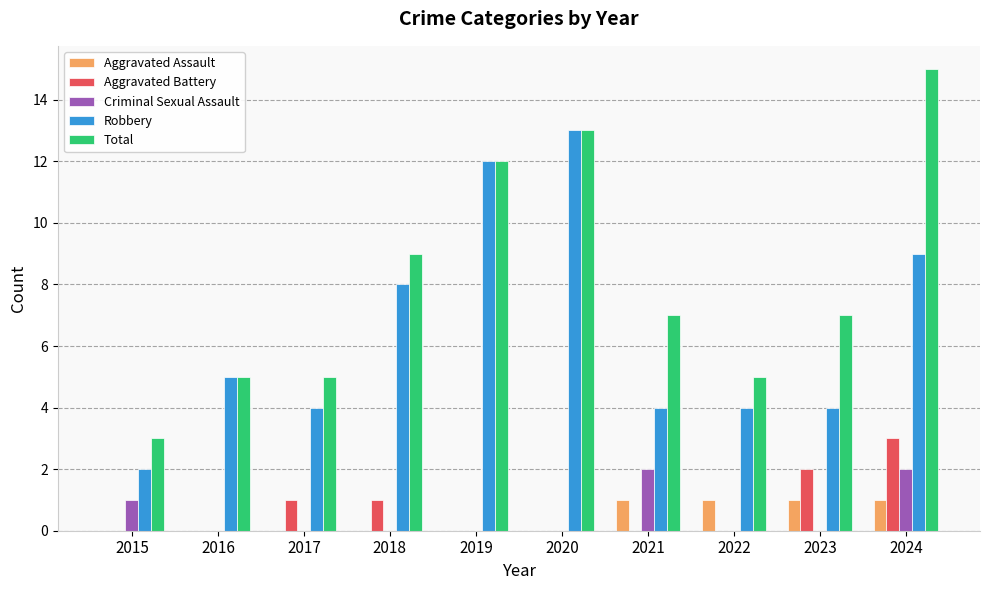

Count the number of categories in the chart.

10